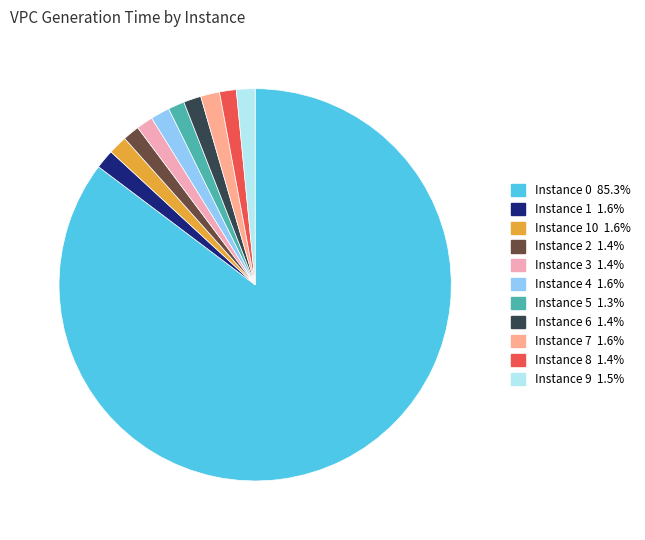

Is there a majority slice in this chart?

Yes